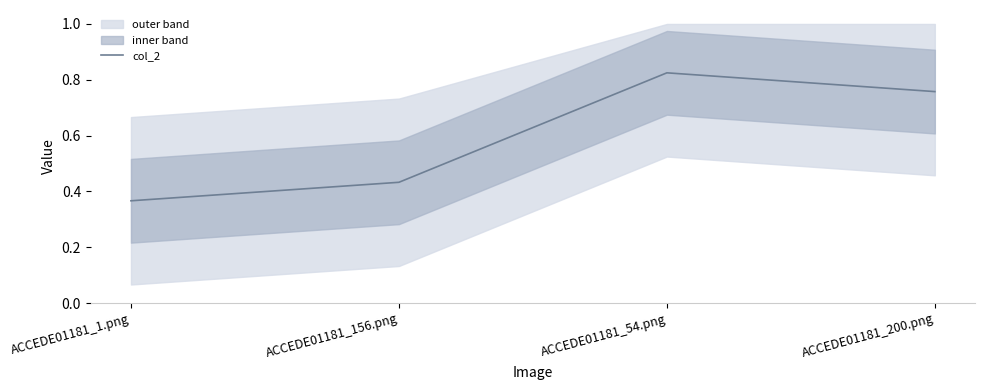

Rank the categories by value from highest to lowest.

ACCEDE01181_54.png, ACCEDE01181_200.png, ACCEDE01181_156.png, ACCEDE01181_1.png